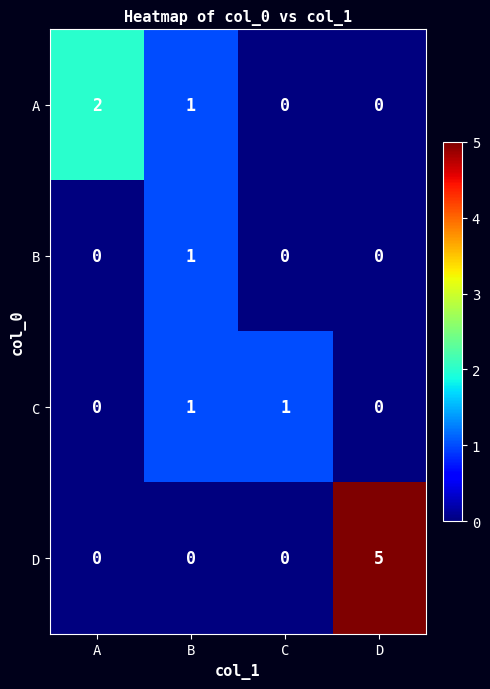

Rank the series by their average value, from lowest to highest.

B, C, A, D